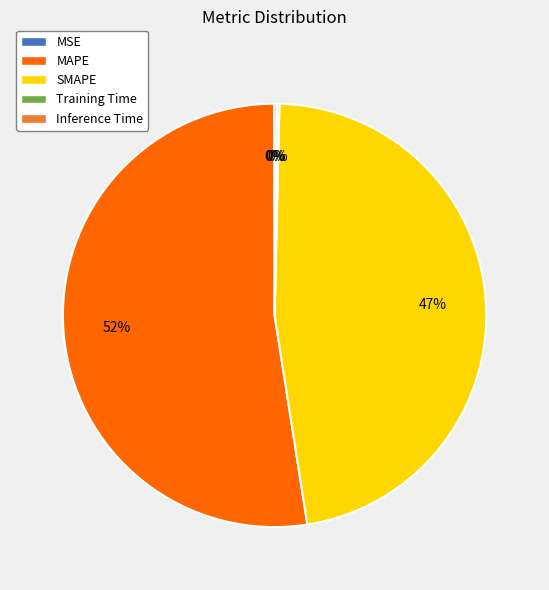

Do MAPE and SMAPE together represent more than half of the pie?

Yes